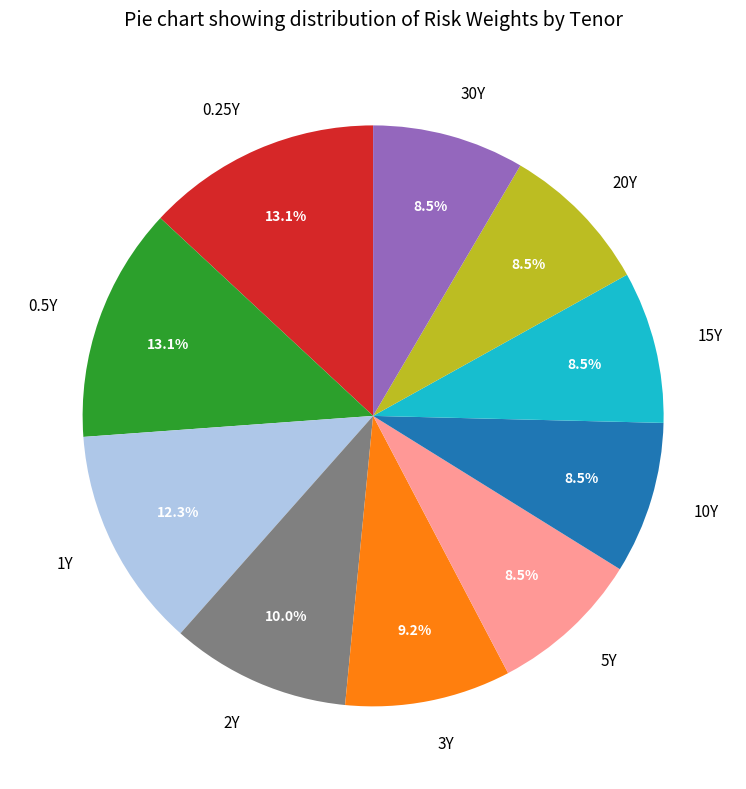

Is 5Y the majority of the pie?

No